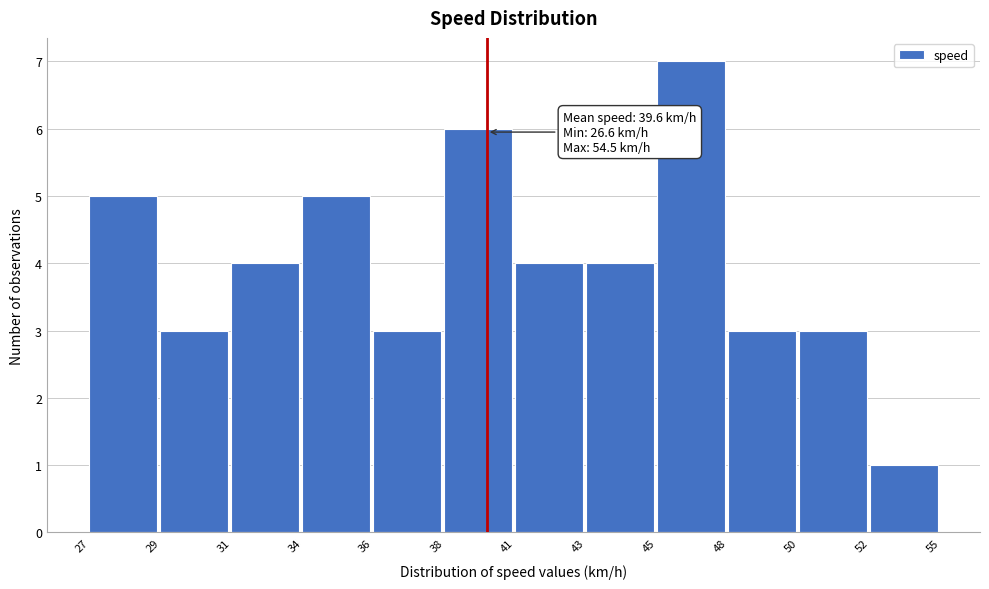

Reading right to left, what are all the values shown in this chart?

52=1	50=3	48=3	45=7	43=4	41=4	38=6	36=3	34=5	31=4	29=3	27=5